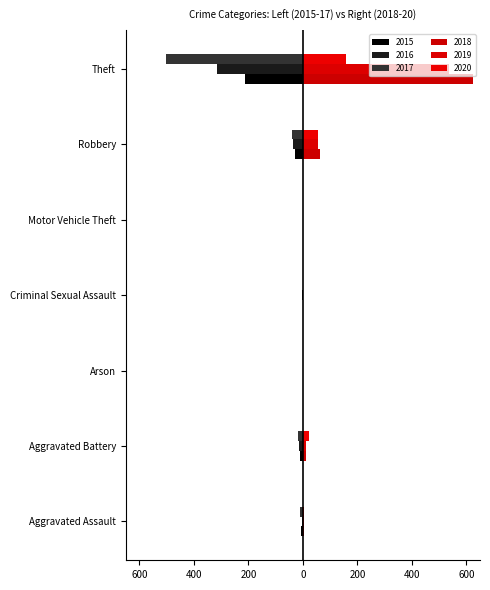

Which category has the highest value in the 2019 series?

Theft